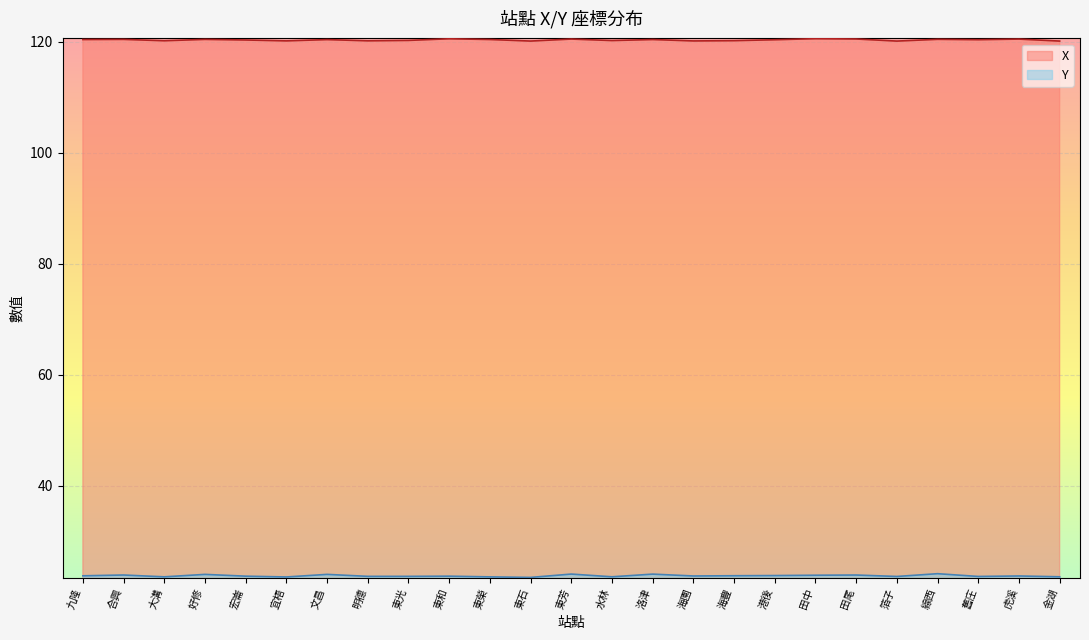

What value does the Y series have at 箔子?

23.6